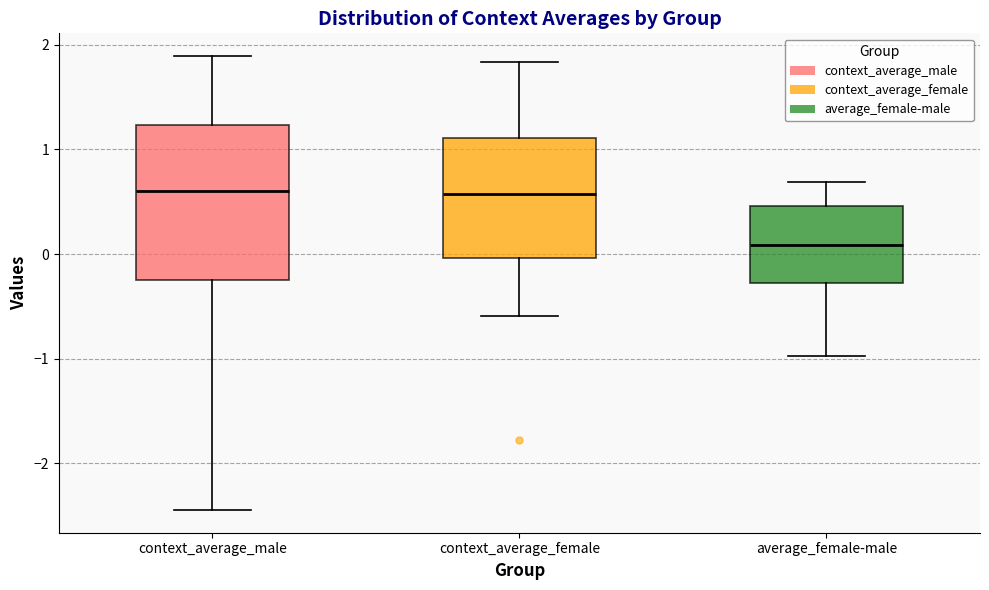

Reading left to right, read every box against the y-axis: the position of its median line, the range the box covers, and the ends of its whiskers. The values are not printed on the chart, so give them approximately, as read against the axis.

context_average_male: median 0.6, box -0.2 to 1.2, whiskers -2.4 to 1.9
context_average_female: median 0.6, box 0.0 to 1.1, whiskers -0.6 to 1.8
average_female-male: median 0.1, box -0.3 to 0.5, whiskers -1.0 to 0.7